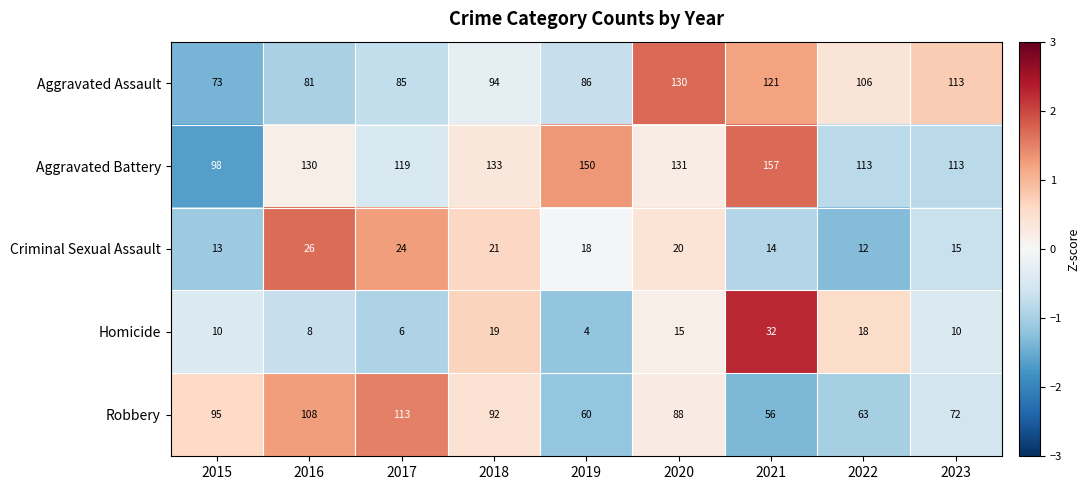

What value does the Aggravated Battery series have at 2023?

113